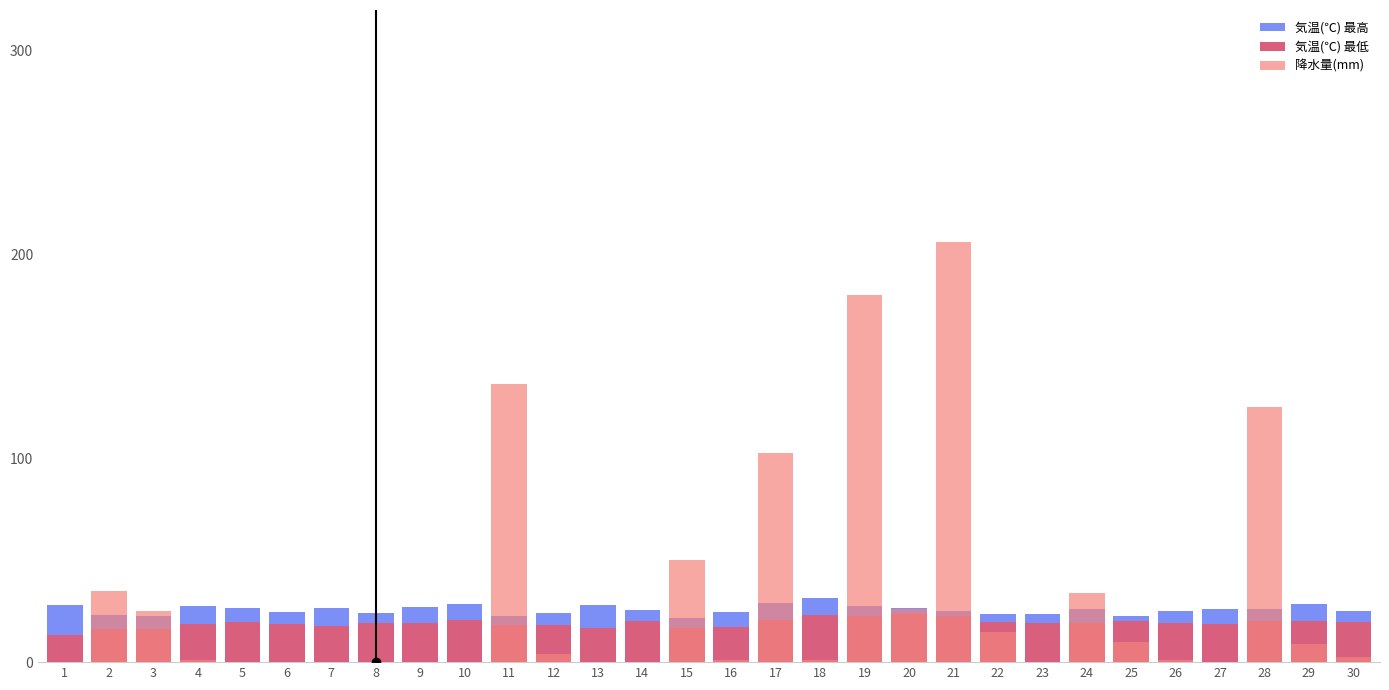

What is the average value of the 気温(℃) 最低 series?

19.2